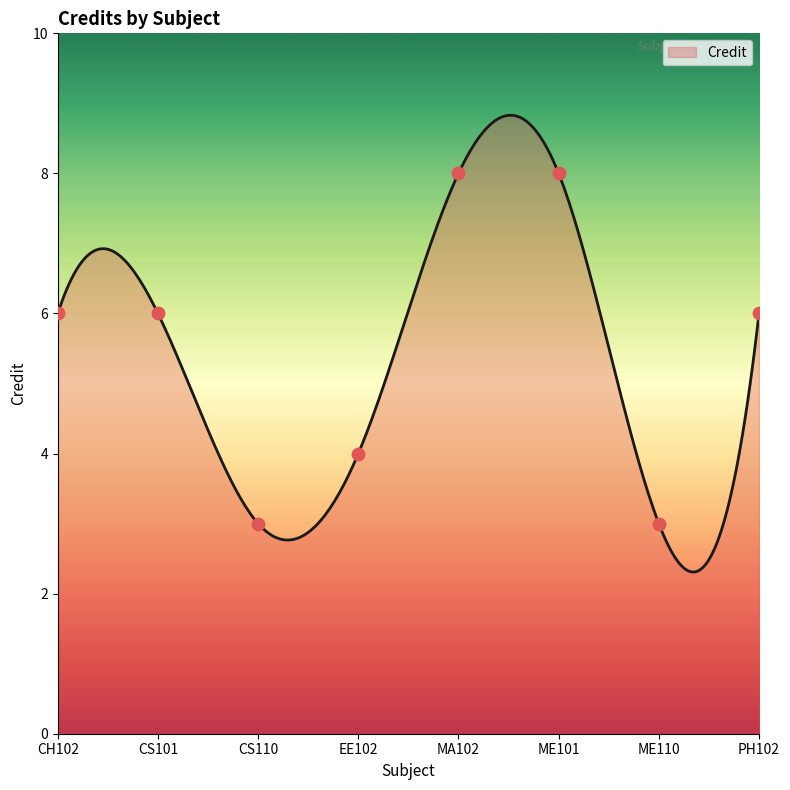

Approximately how many times larger is the value at EE102 compared to CS101?

0.7